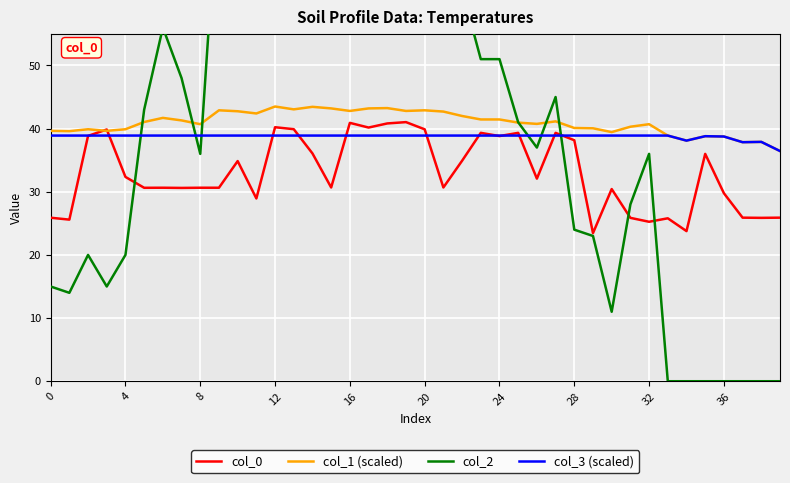

What is the highest value of the col_3 (scaled) series?

38.9